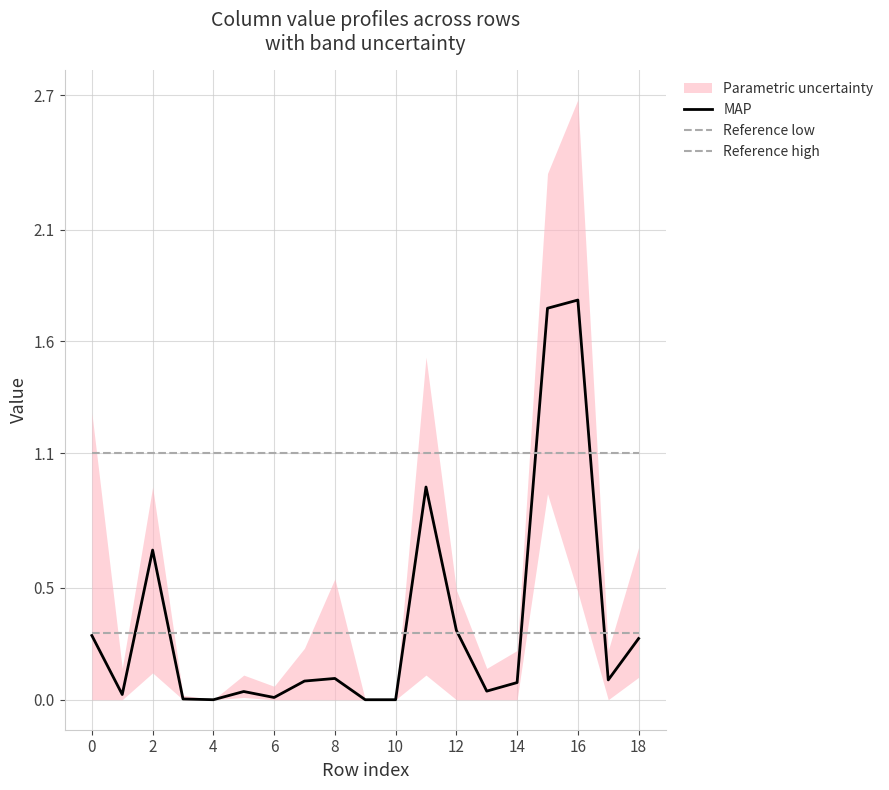

Reading right to left, transcribe all the data shown in this chart.

MAP: 0.3	0.1	1.8	1.7	0.1	0.0	0.3	1.0	0.0	0.0	0.1	0.1	0.0	0.0	0.0	0.0	0.7	0.0	0.3
Reference low: 0.3	0.3	0.3	0.3	0.3	0.3	0.3	0.3	0.3	0.3	0.3	0.3	0.3	0.3	0.3	0.3	0.3	0.3	0.3
Reference high: 1.1	1.1	1.1	1.1	1.1	1.1	1.1	1.1	1.1	1.1	1.1	1.1	1.1	1.1	1.1	1.1	1.1	1.1	1.1